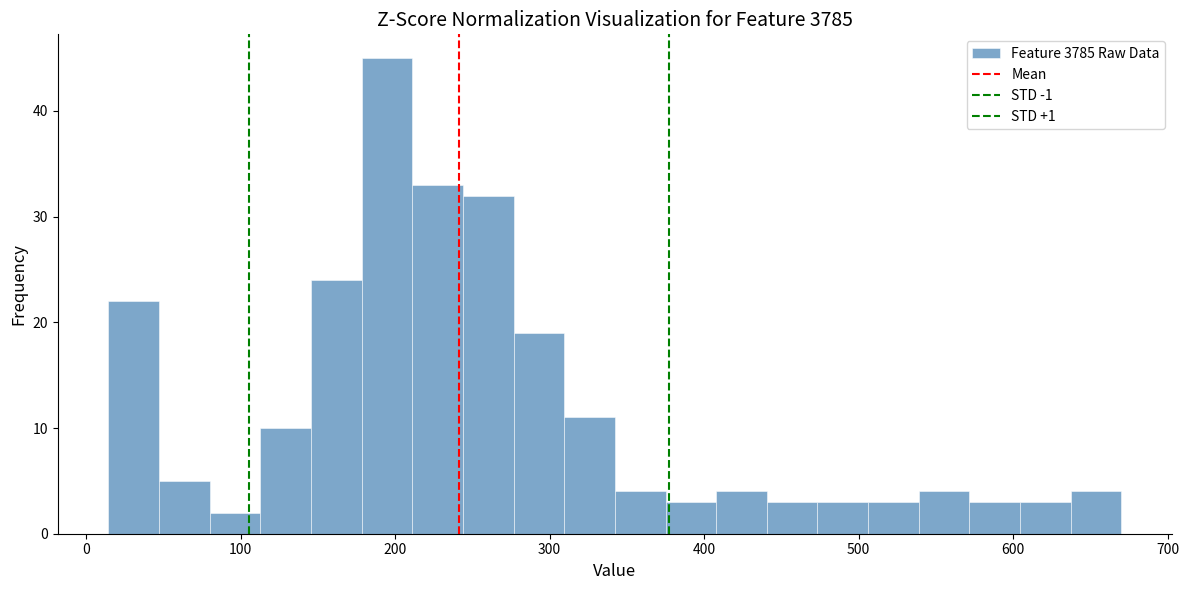

Around what value on the x-axis is the tallest bar? Give the approximate position of its centre, as read against the axis.

190